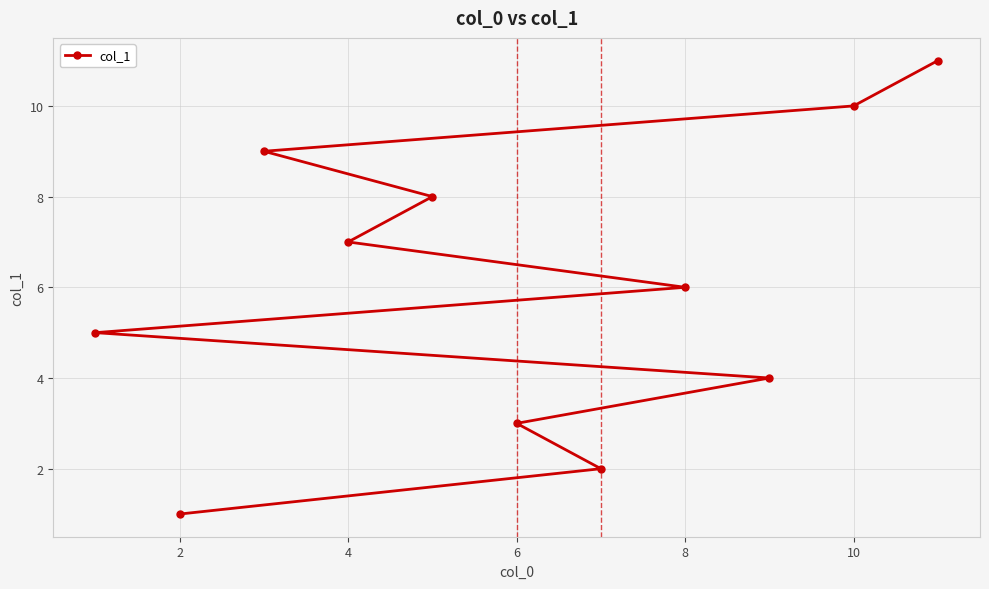

What is the maximum value shown in the chart?

11